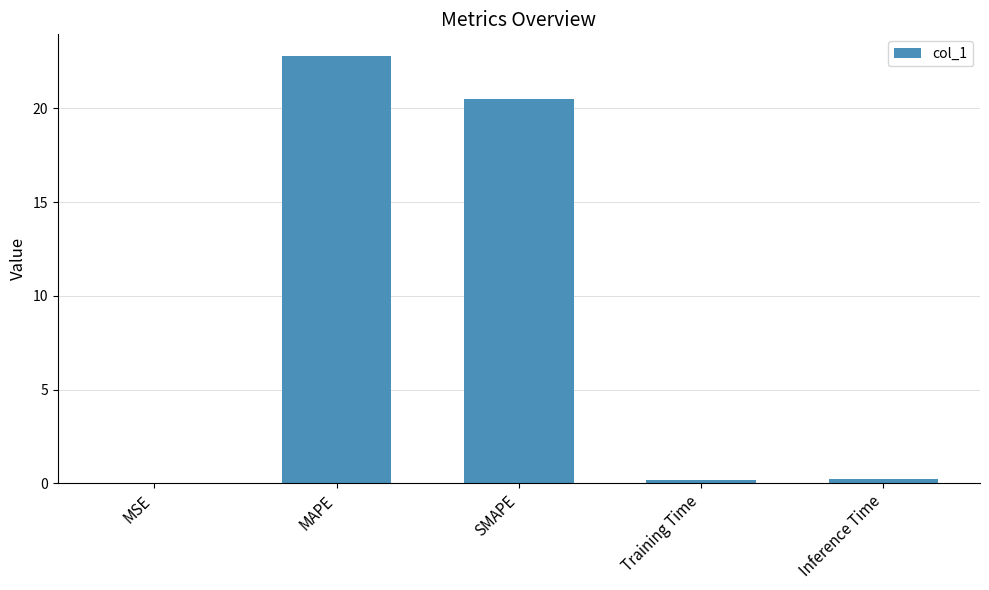

Are the bars horizontal?

No